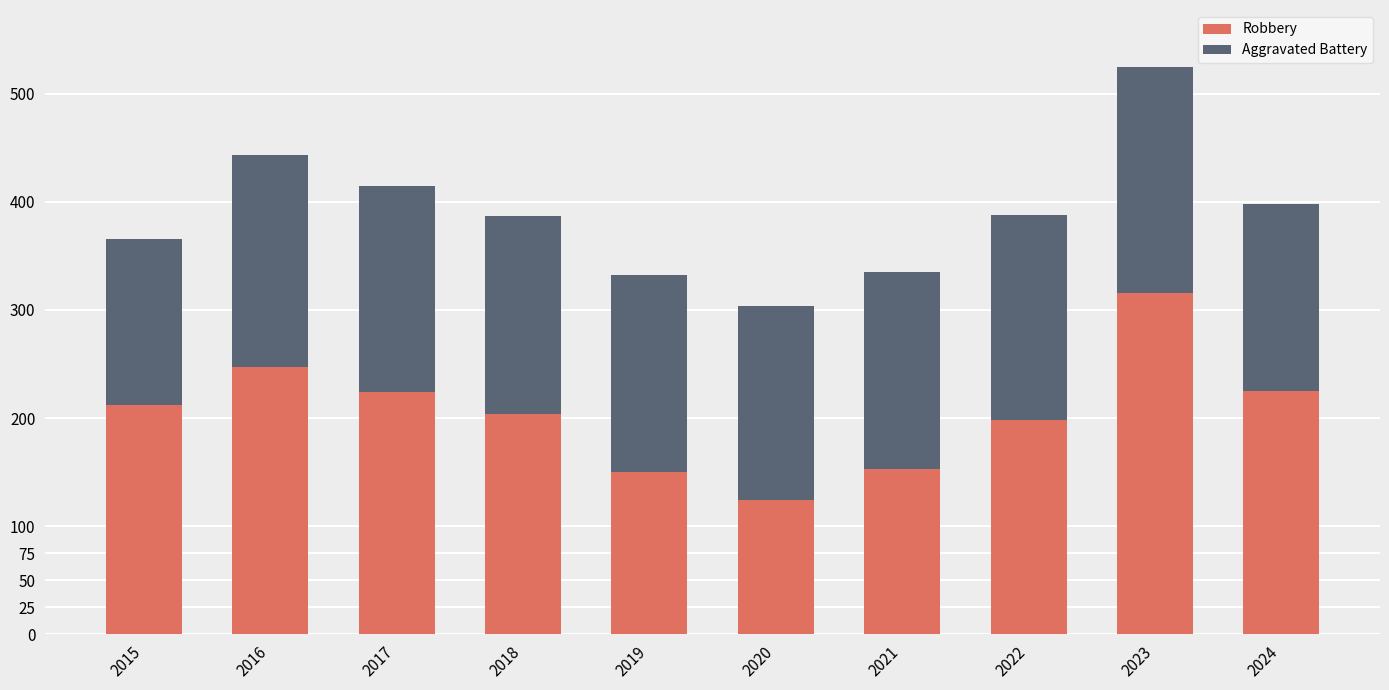

What is the sum of all Robbery values?

2053